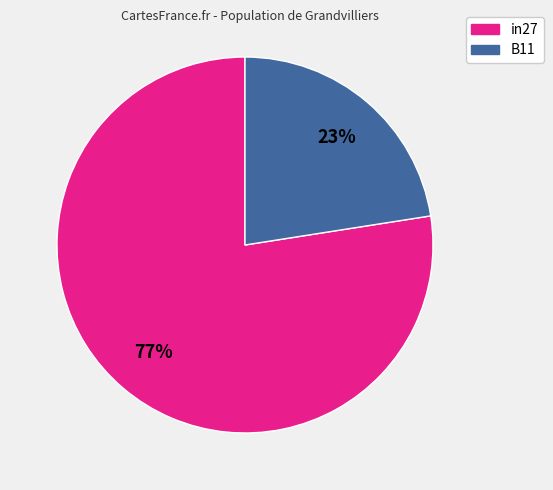

To the nearest percent, what is the average slice percentage?

50%